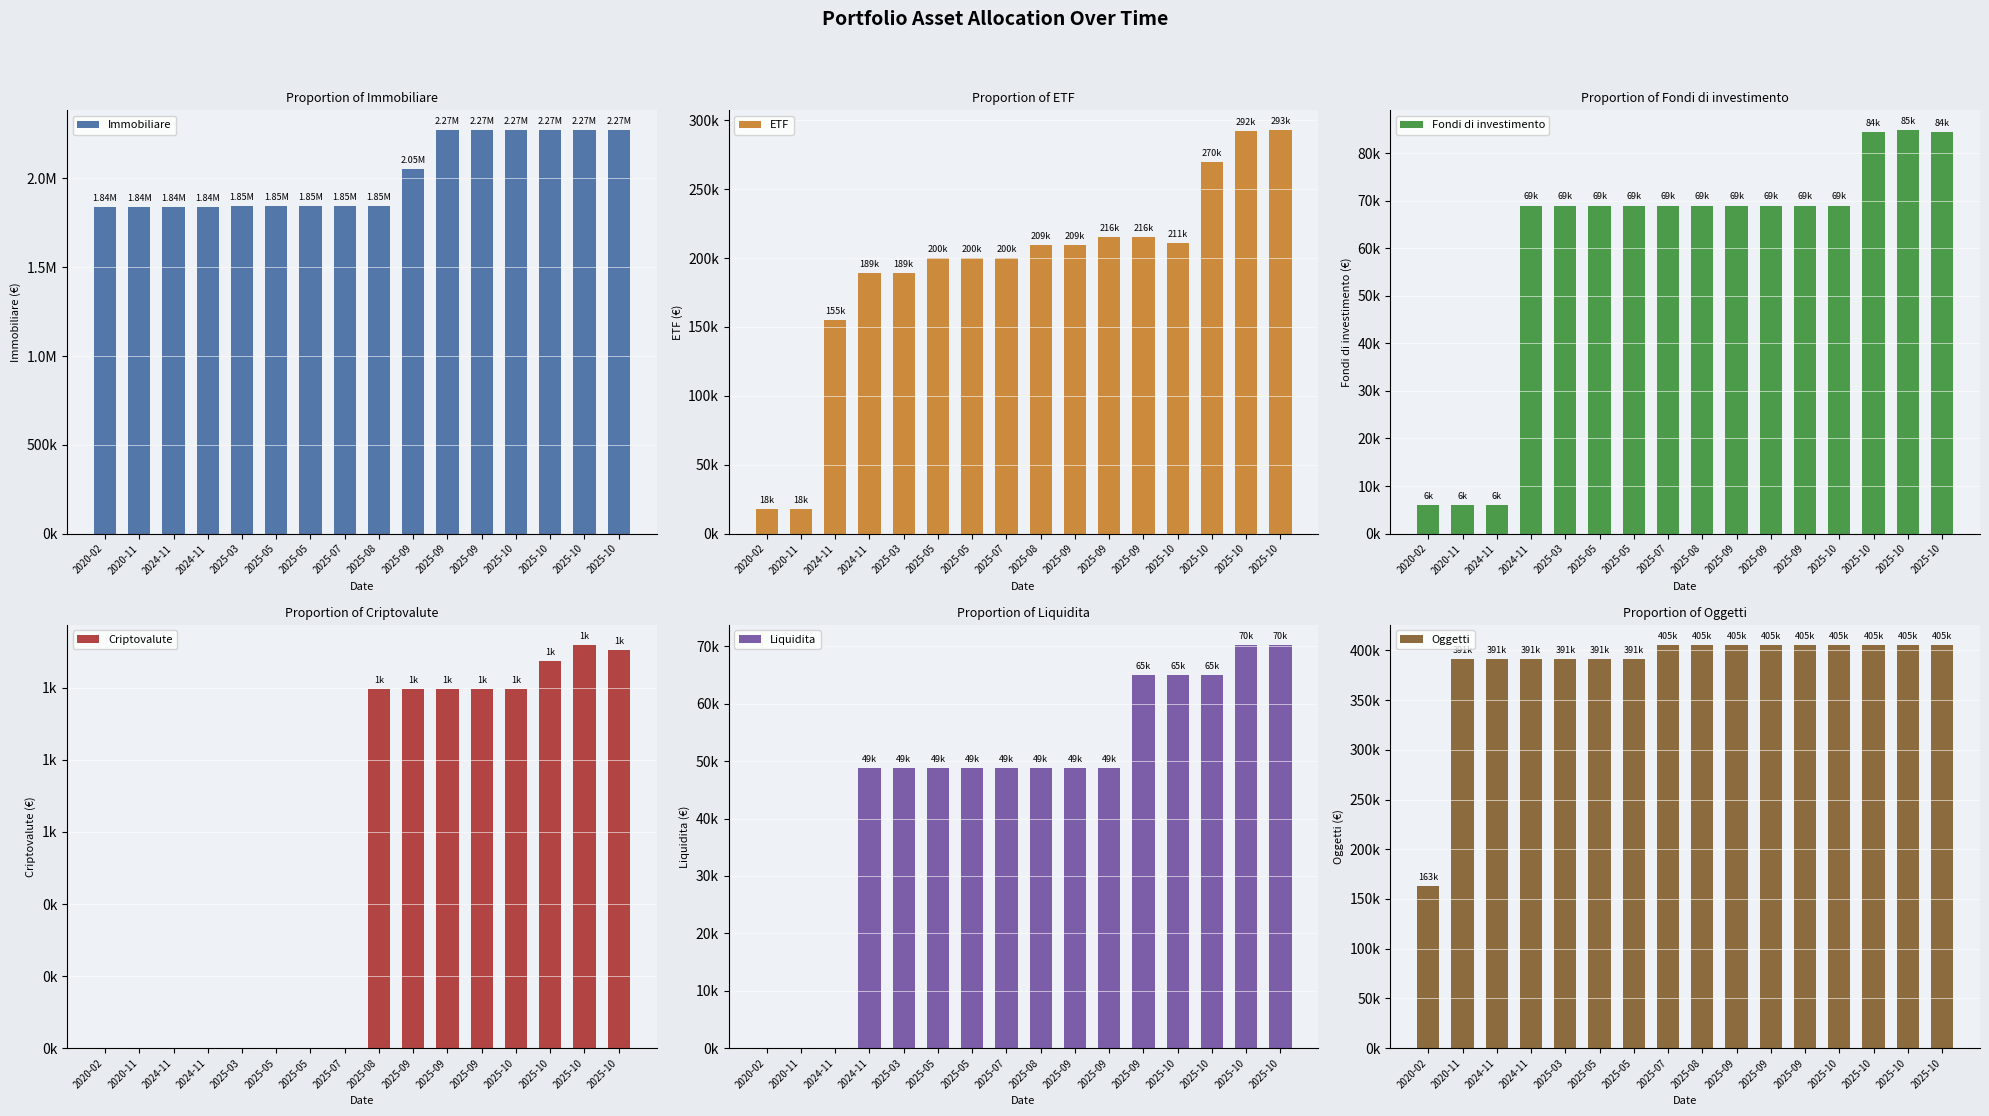

Which category has the highest value across all series?

2025-09